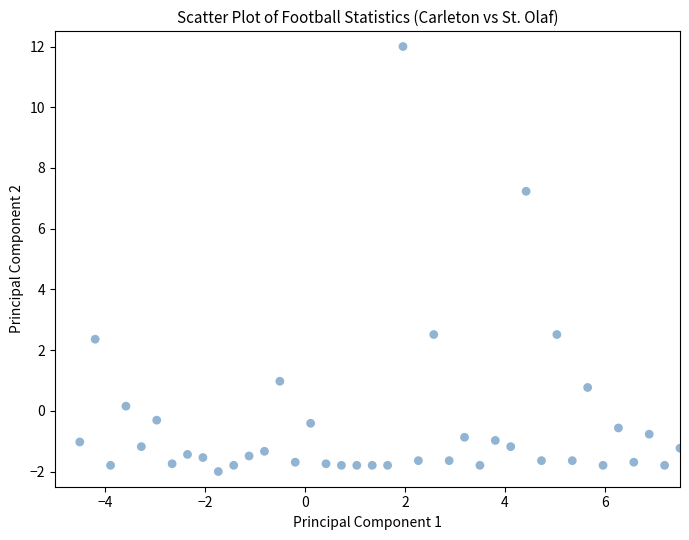

What Y value in the scatter plot is closest to 5?

7.2